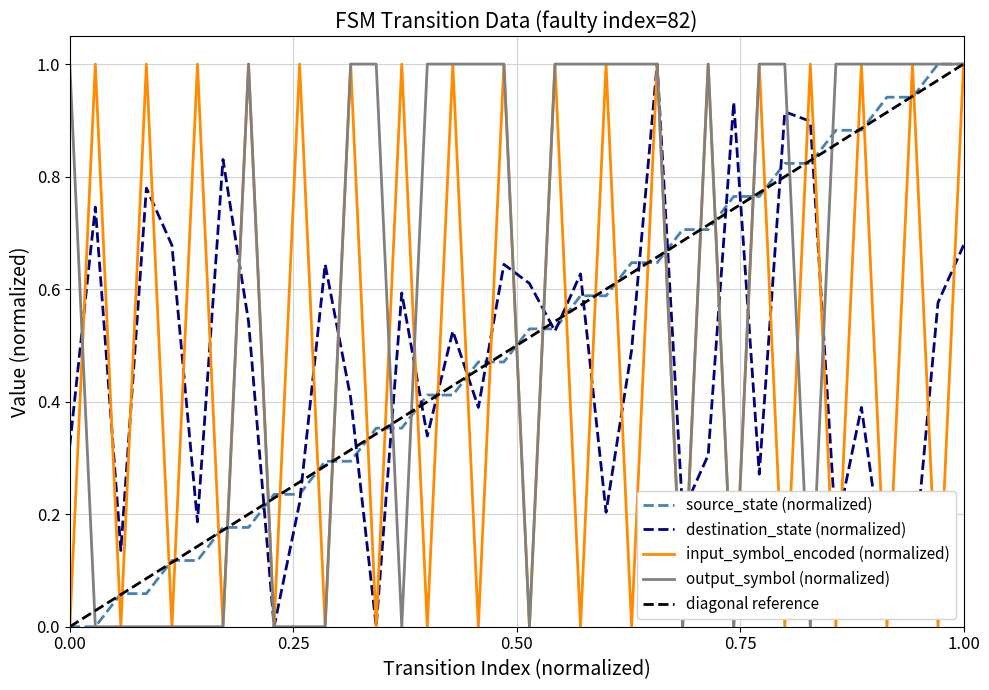

Which series has the largest total across all categories?

output_symbol